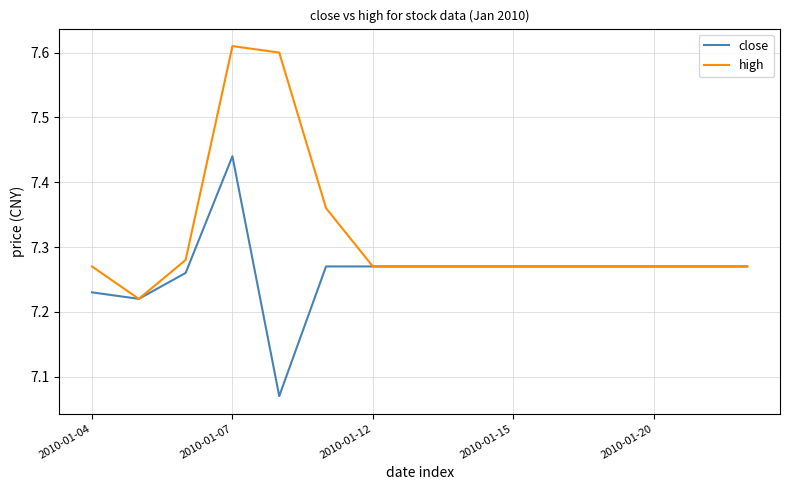

Rank the series by their average value, from lowest to highest.

close, high